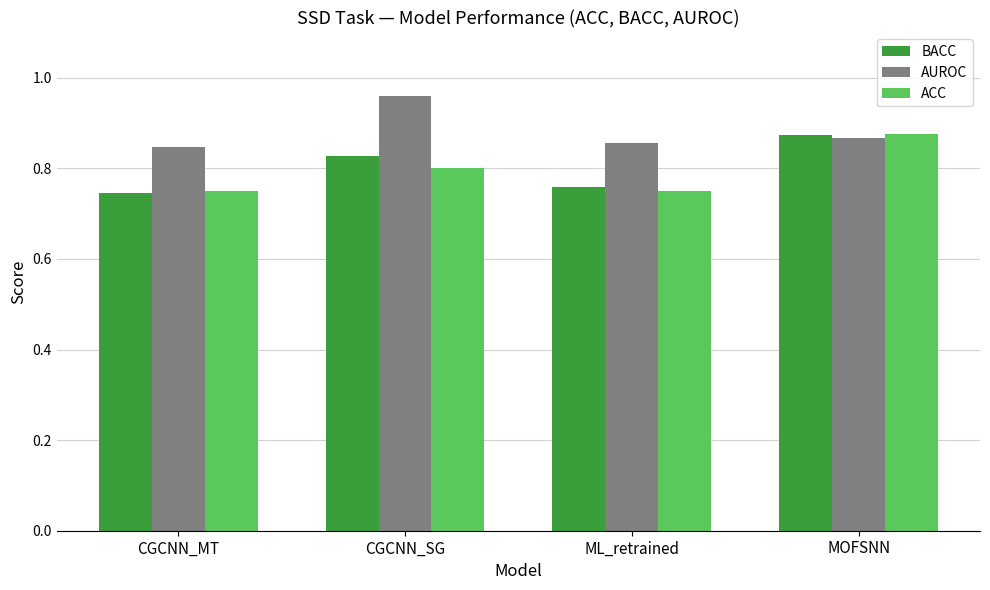

The value of BACC at CGCNN_SG is 1.1. True or false?

False